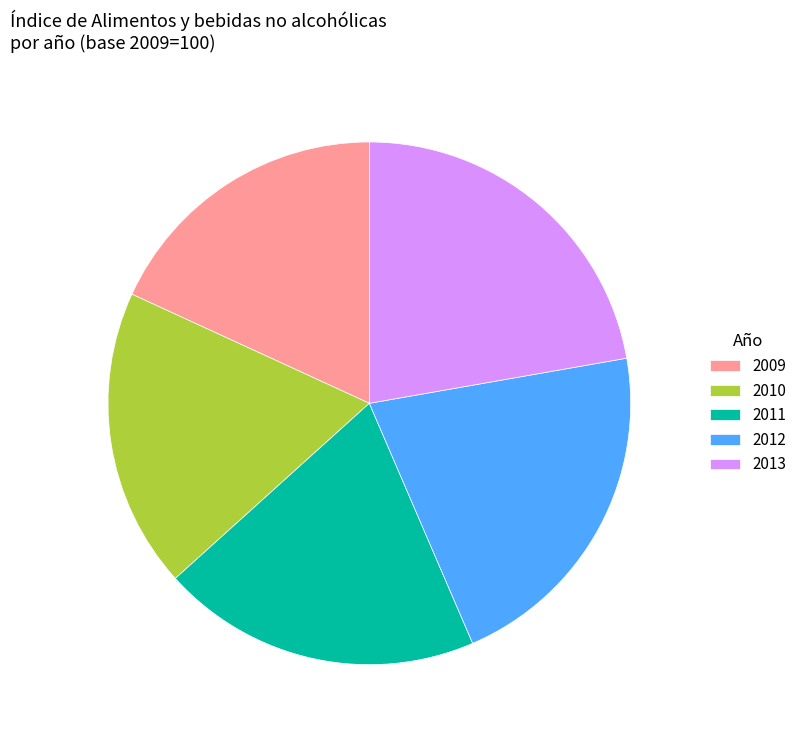

Approximately how many times larger is the value at 2010 compared to 2009?

1.0